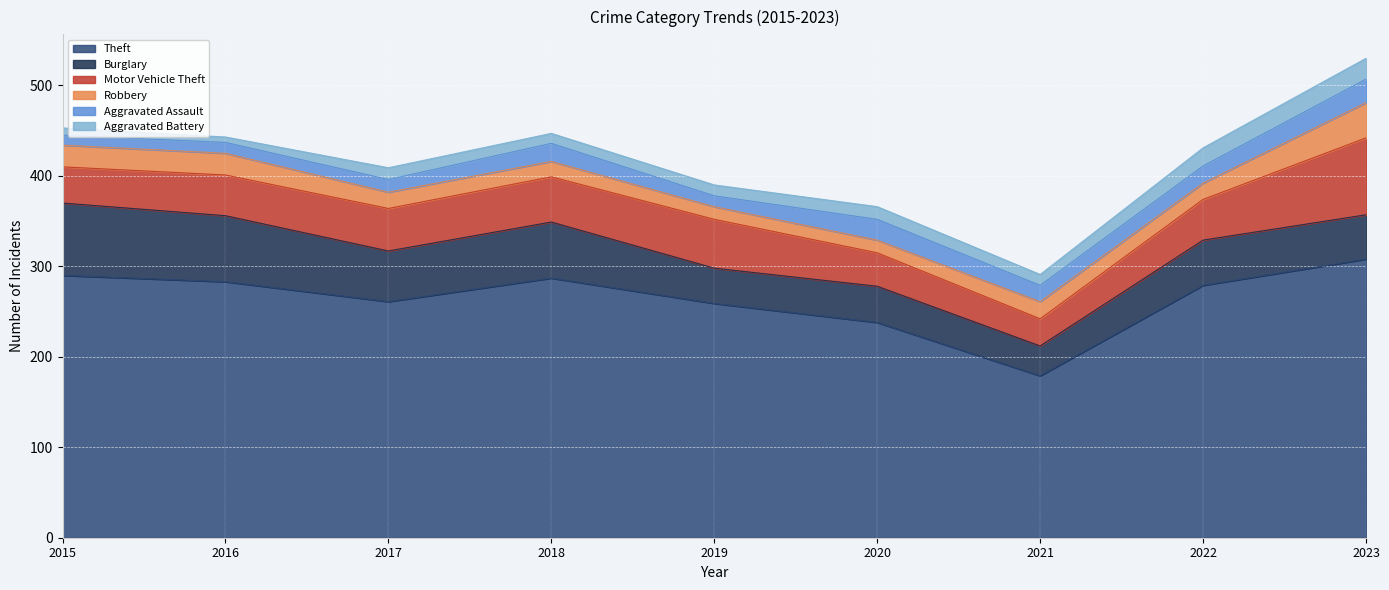

How many lines are shown in the chart?

6